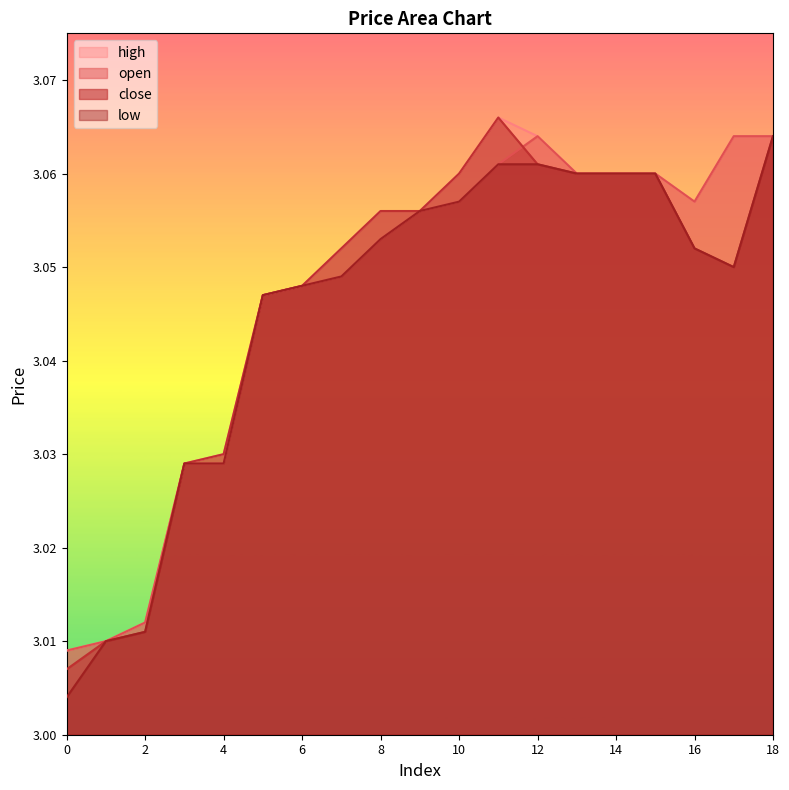

Rank the series by their maximum value, from highest to lowest.

close, high, open, low